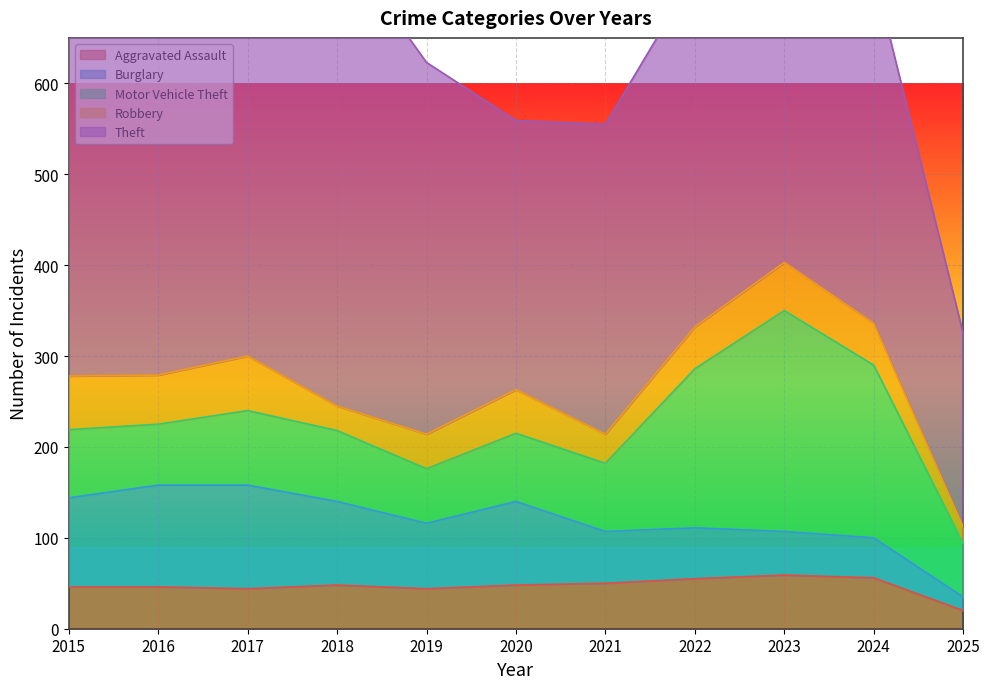

At which label is Burglary closest to 64?

2021